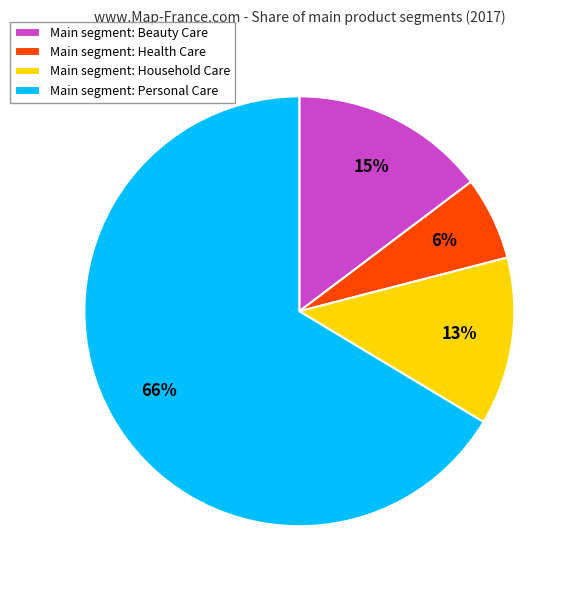

Is there any slice that represents more than half of the pie?

Yes